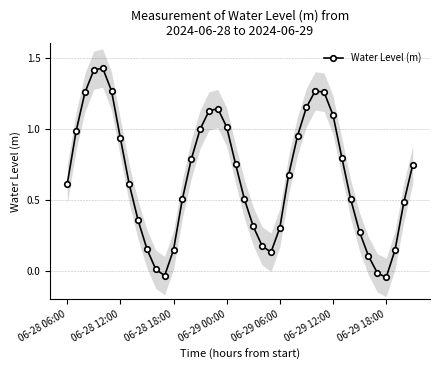

How many negative values are there?

3